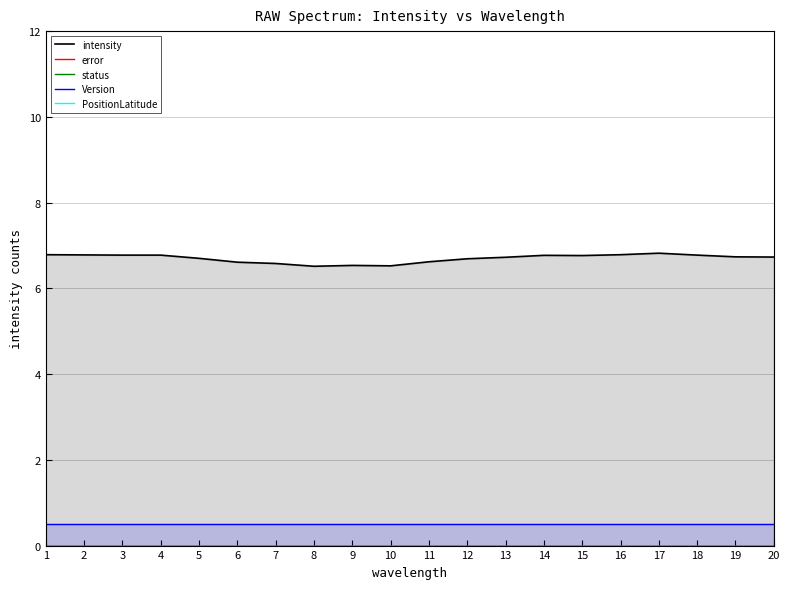

At which category is the sum across all series the highest?

17